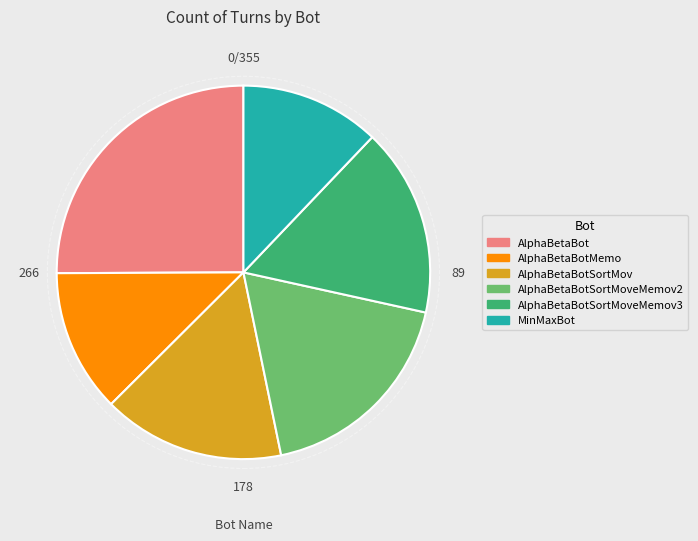

Does any single category account for the majority?

No